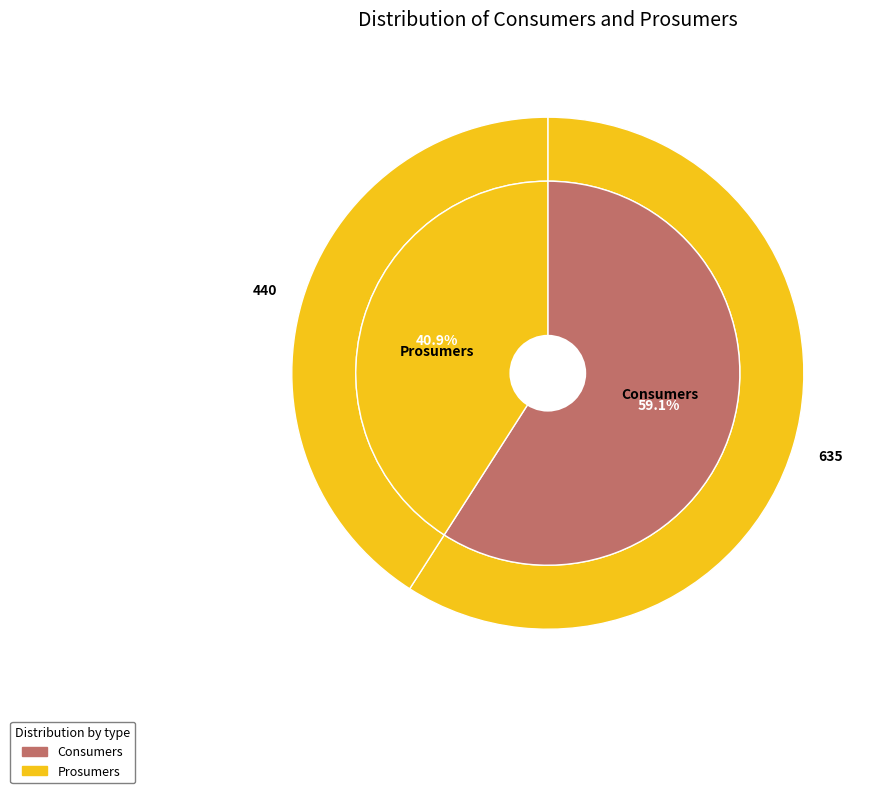

Do Consumers and Prosumers together represent more than half of the pie?

Yes